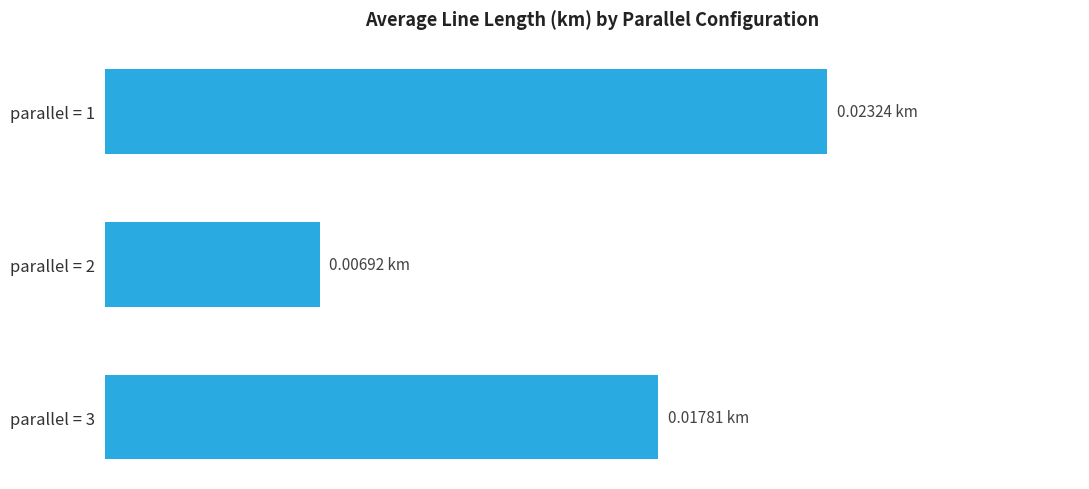

Rank the categories by value from lowest to highest.

parallel = 2, parallel = 3, parallel = 1